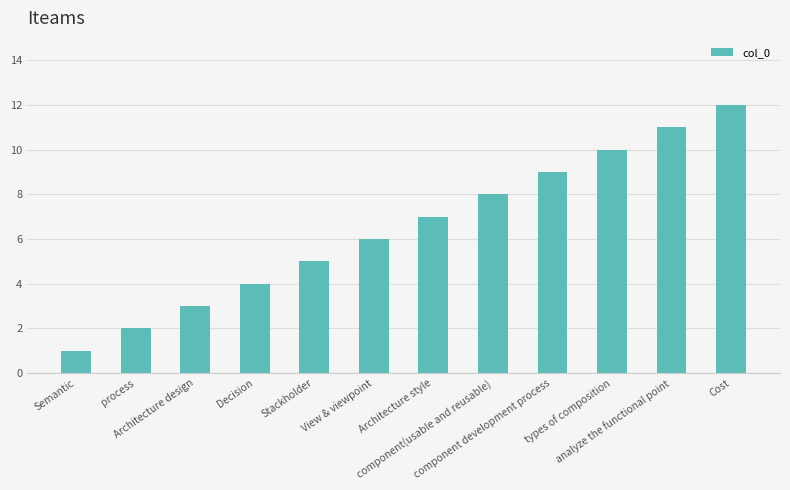

What is the label of the 6th bar from the left?

View & viewpoint